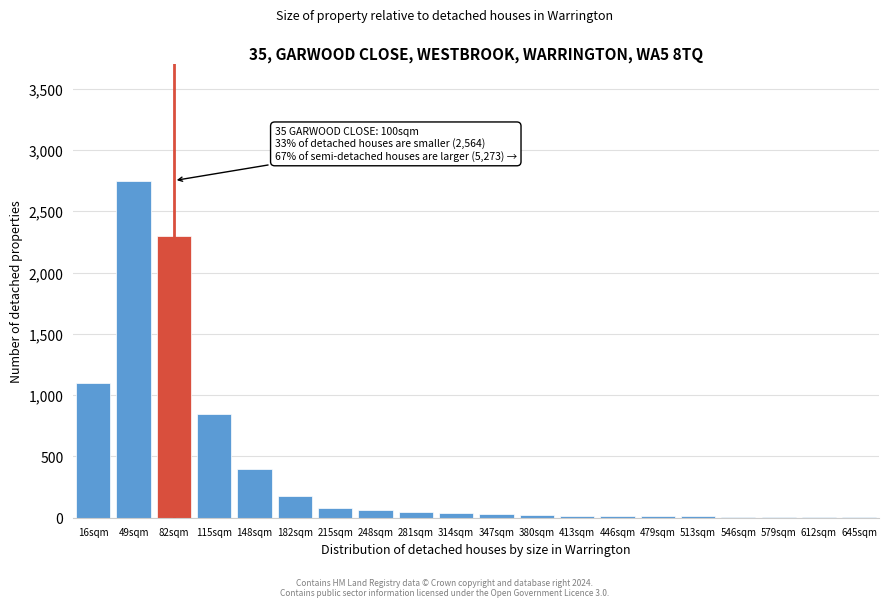

What is the sum of all values?

7923